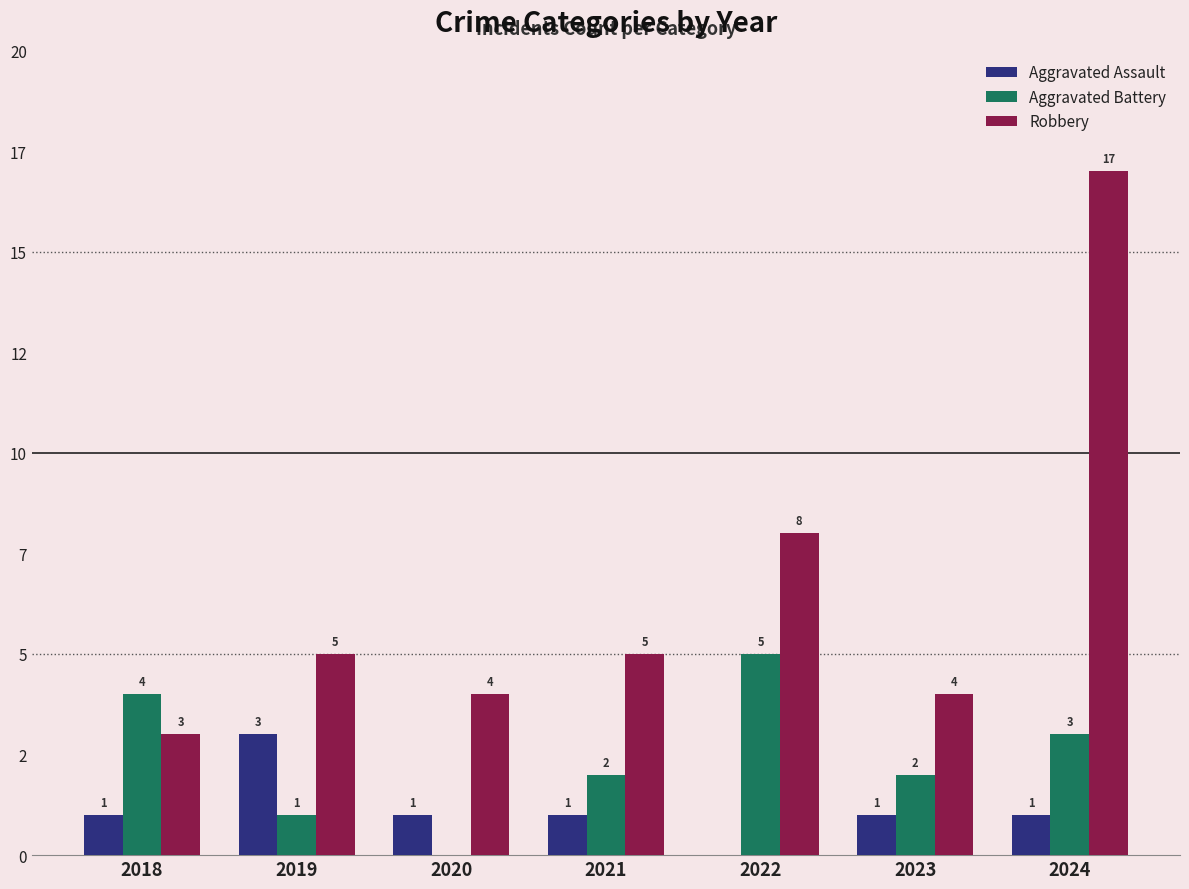

At how many categories does at least one series exceed 6?

2